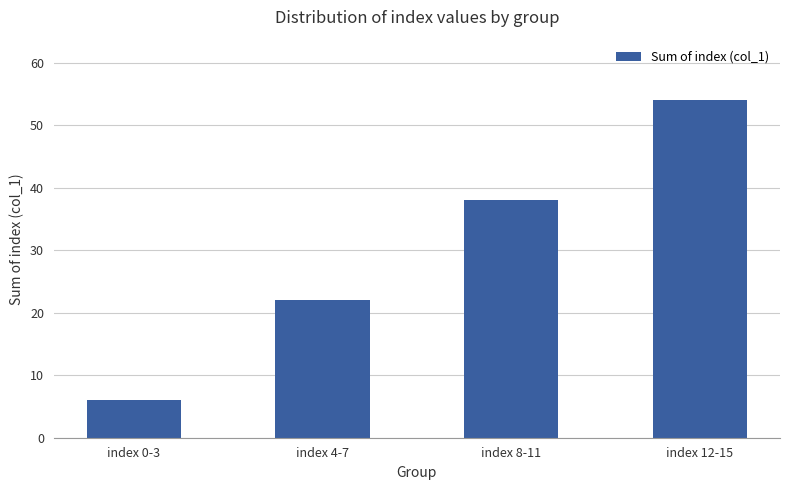

Rank the categories by value from highest to lowest.

index 12-15, index 8-11, index 4-7, index 0-3